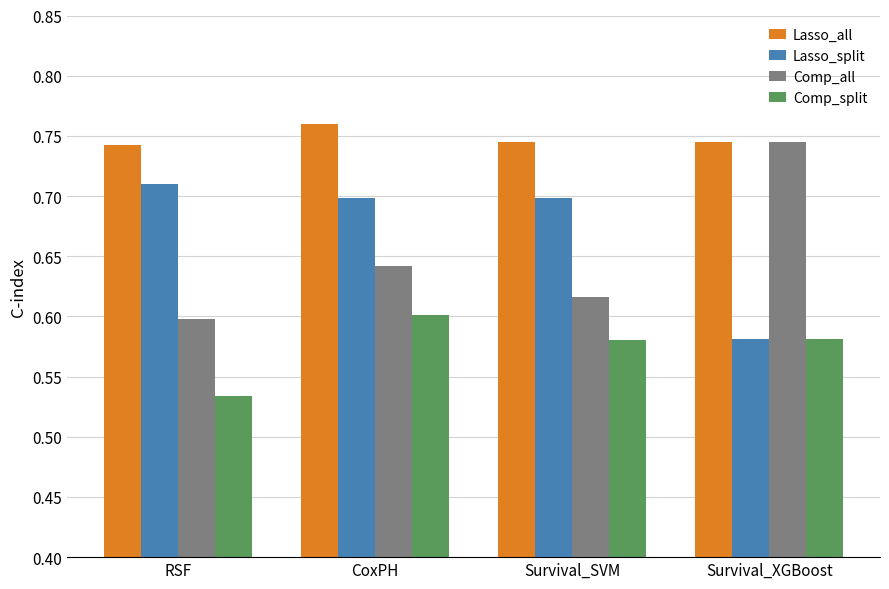

At how many categories does at least one series exceed 0?

4